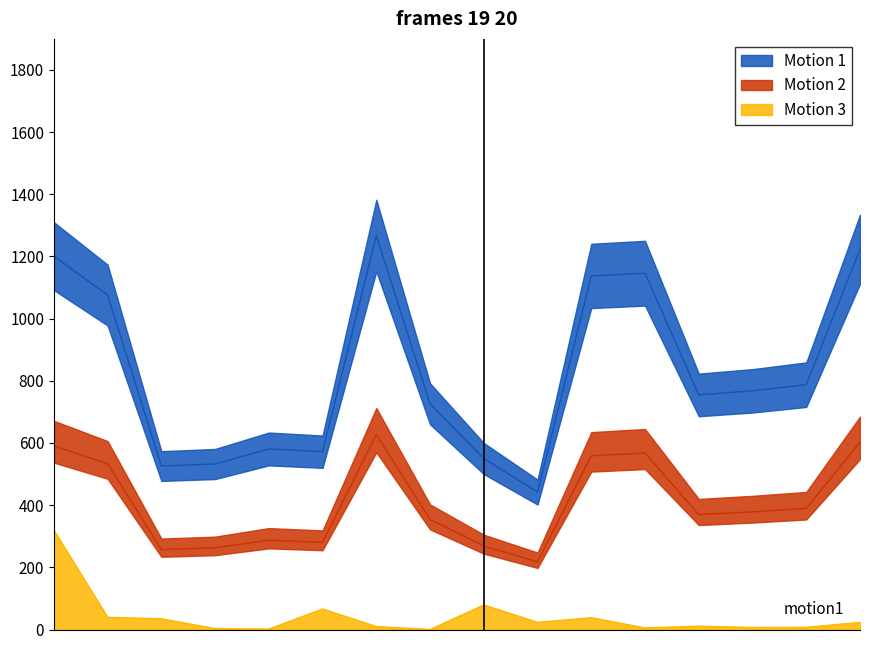

True or false: Motion 2 (Low) and Motion 3 (Volume) intersect in this chart.

False